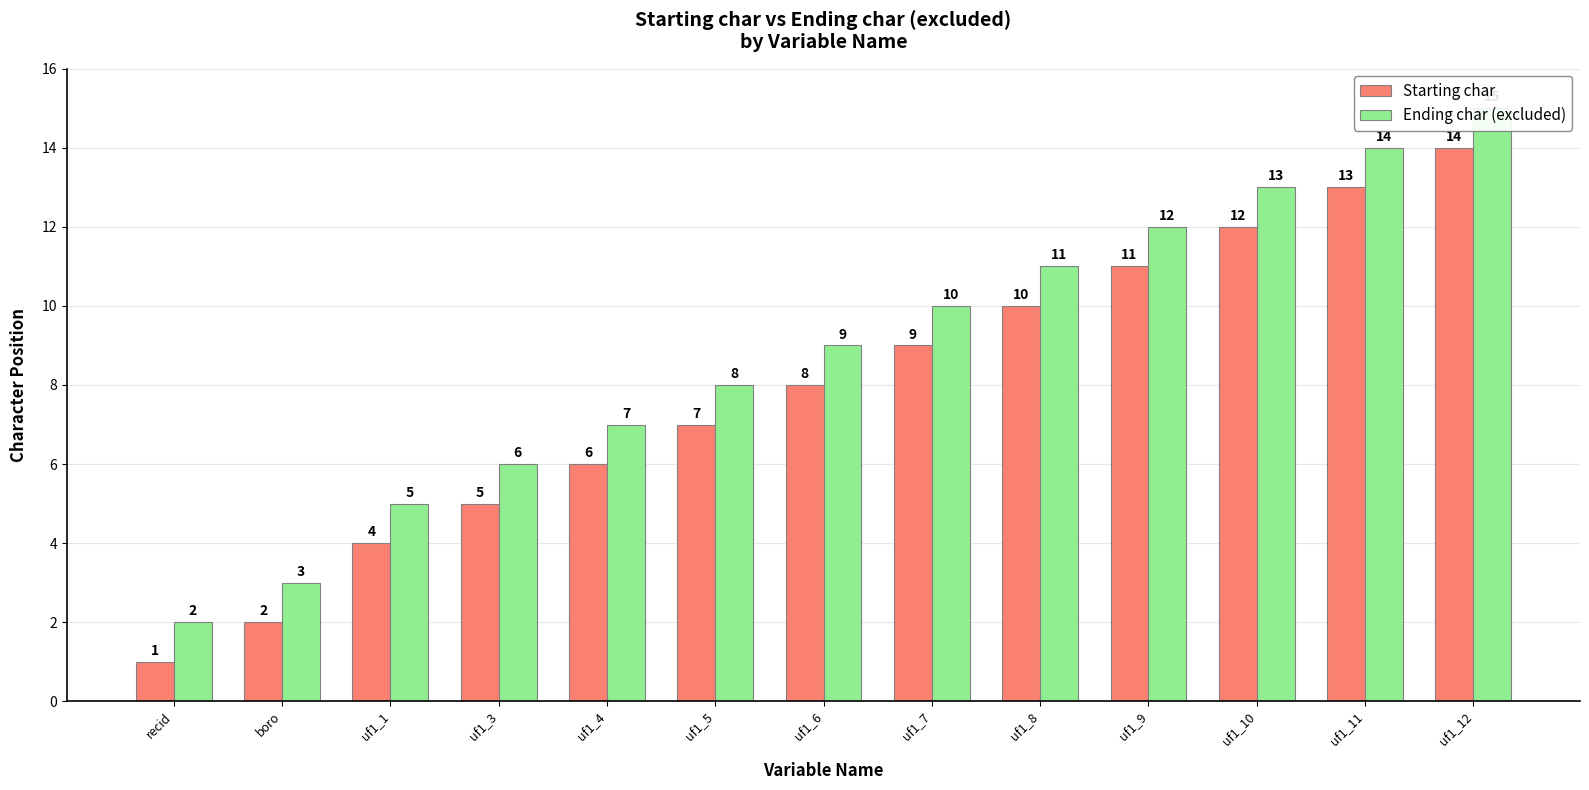

What is the value of the Starting char bar at the 2nd from the left?

2